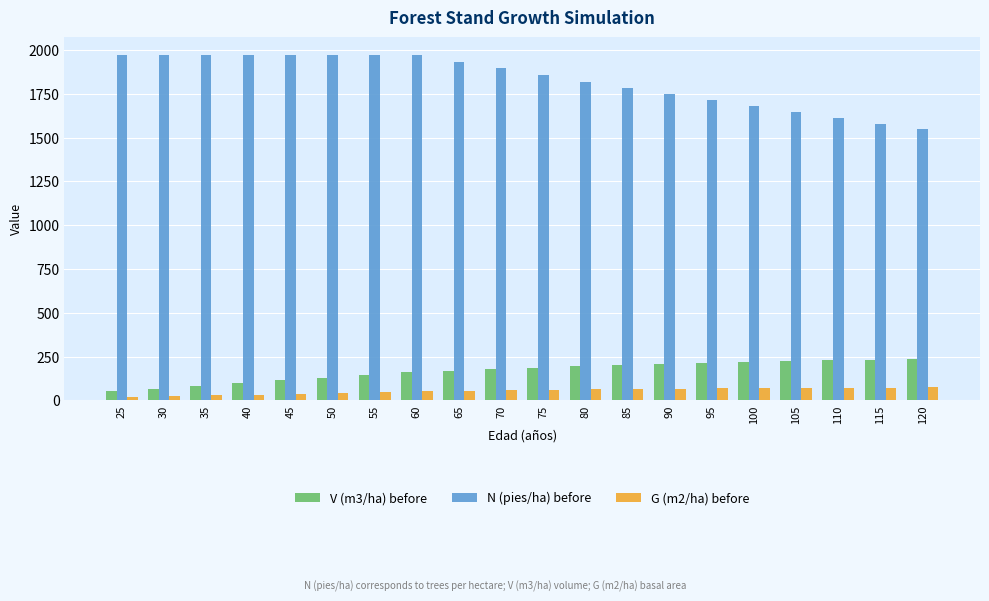

What is the approximate value of N (pies/ha) before at 55?

1973.5